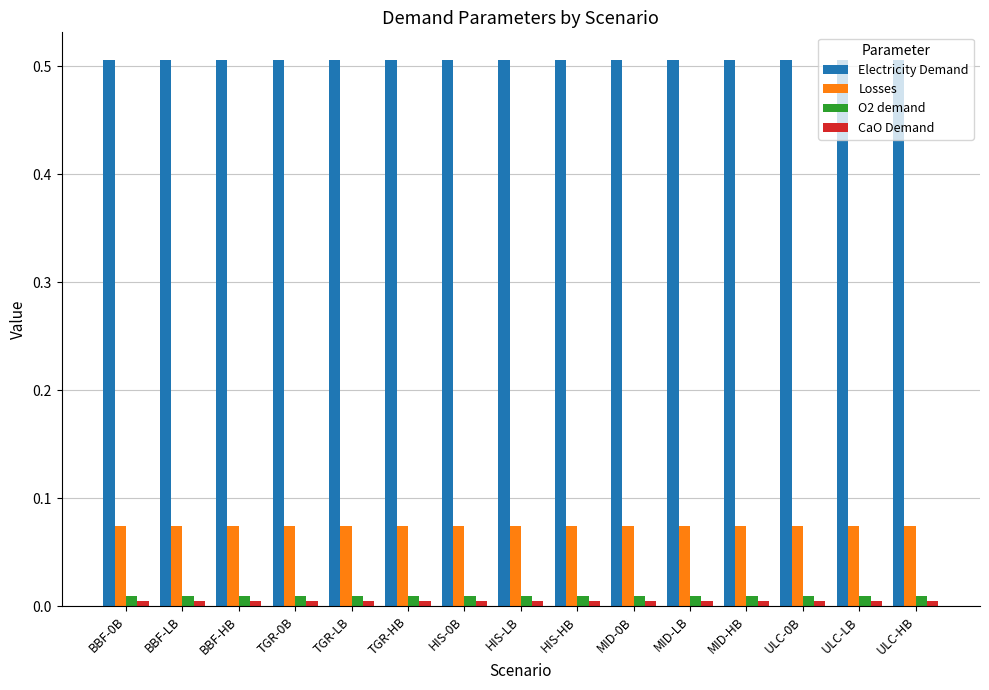

The Losses series shows 0.0 at BBF-HB. True or false?

False